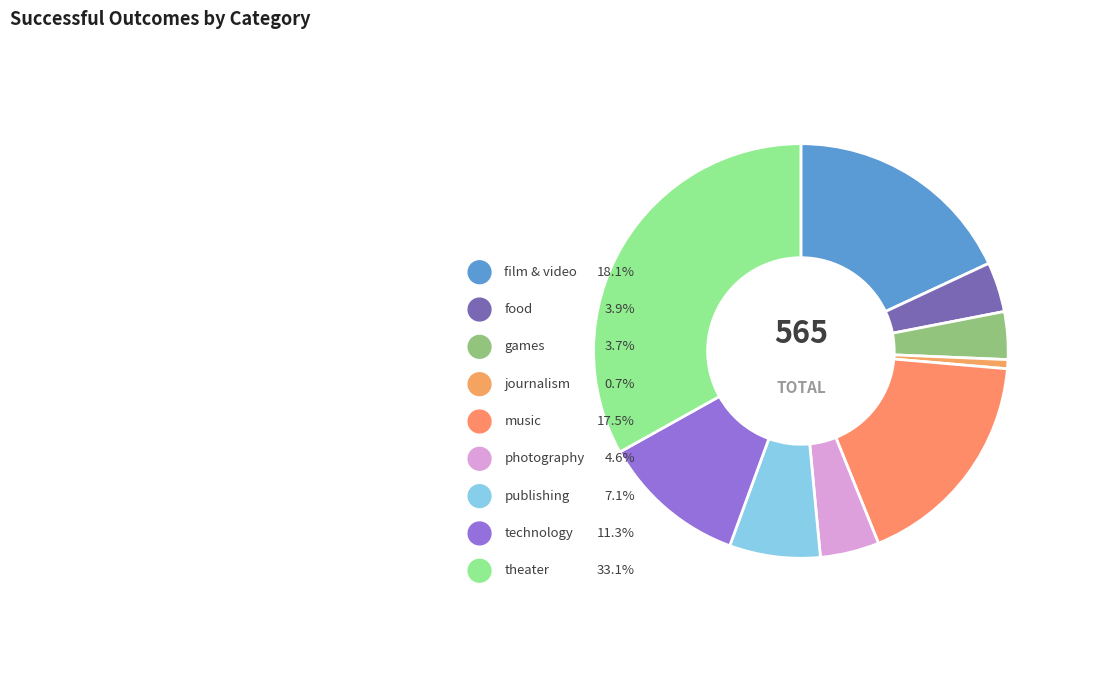

To the nearest percent, what is the difference between the technology and photography slice percentages?

7%